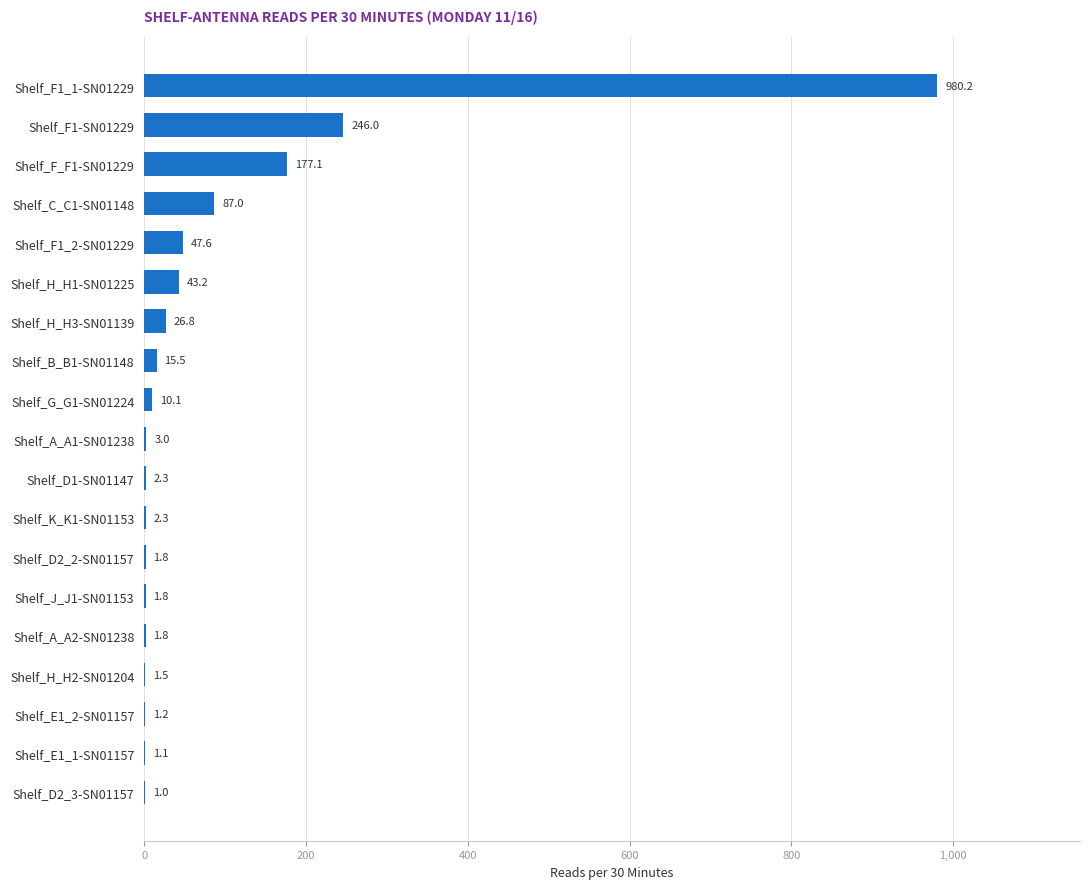

What is the ratio of the value at Shelf_D2_3-SN01157 to the value at Shelf_E1_1-SN01157?

0.9